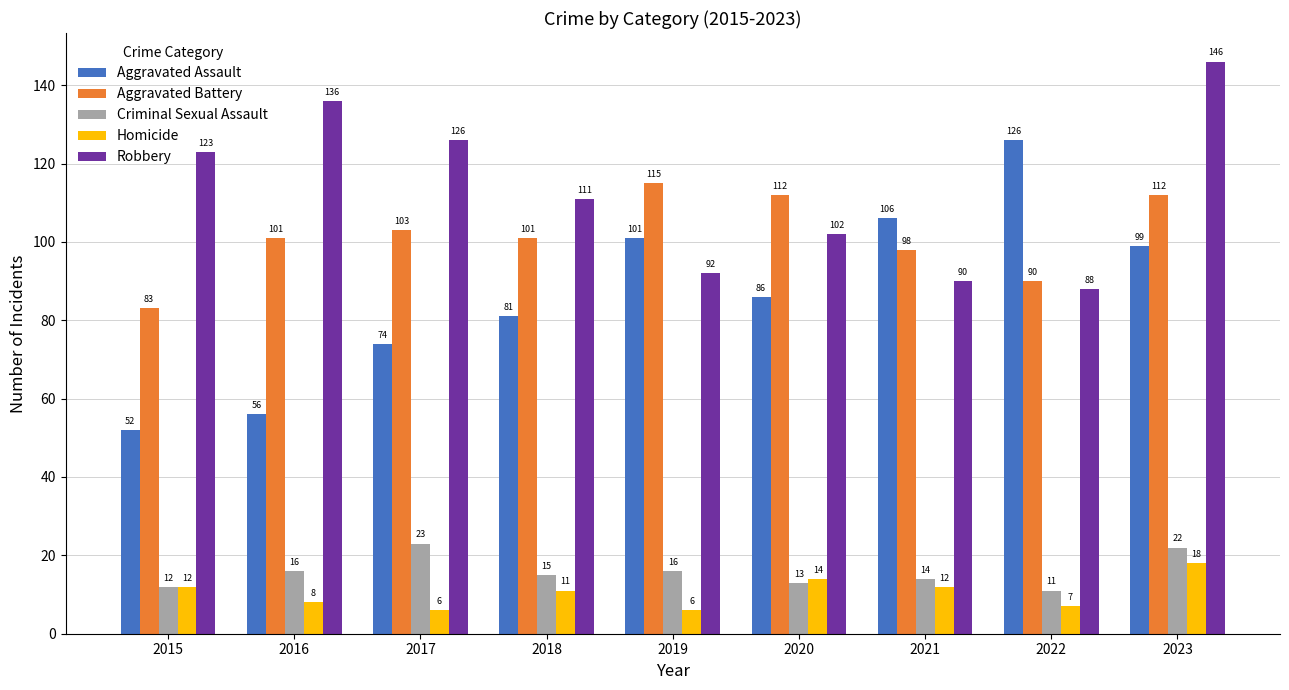

How many bars are there in each group?

5